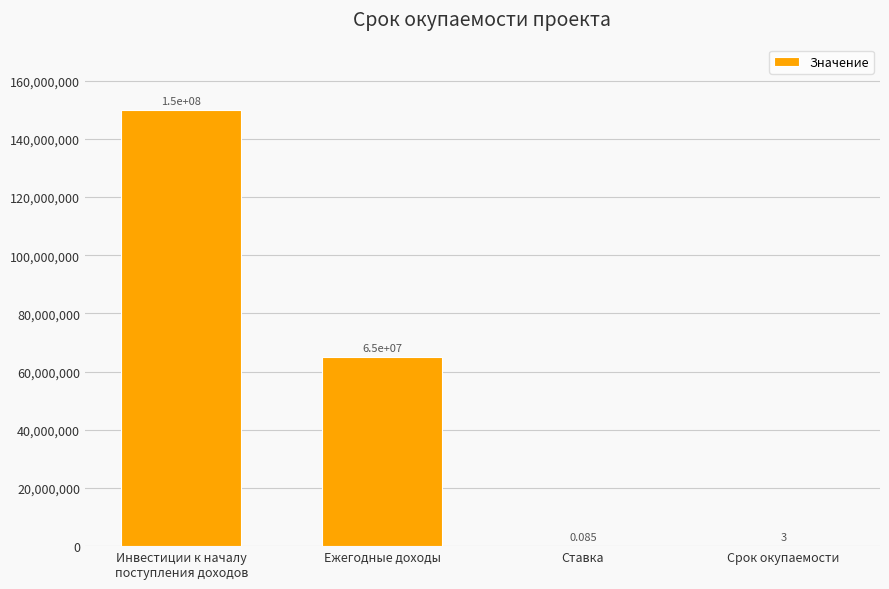

At which label does the data first exceed 65000000?

Инвестиции к началу
поступления доходов